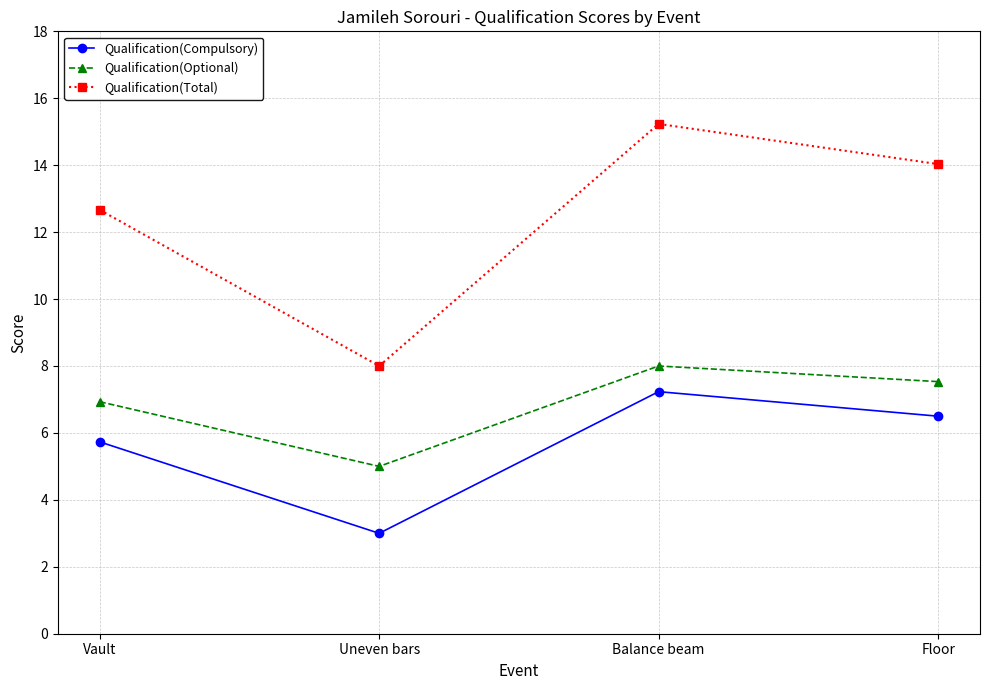

Reading left to right, transcribe all the data shown in this chart.

Qualification(Compulsory): 5.7	3.0	7.2	6.5
Qualification(Optional): 6.9	5.0	8.0	7.5
Qualification(Total): 12.7	8.0	15.2	14.0